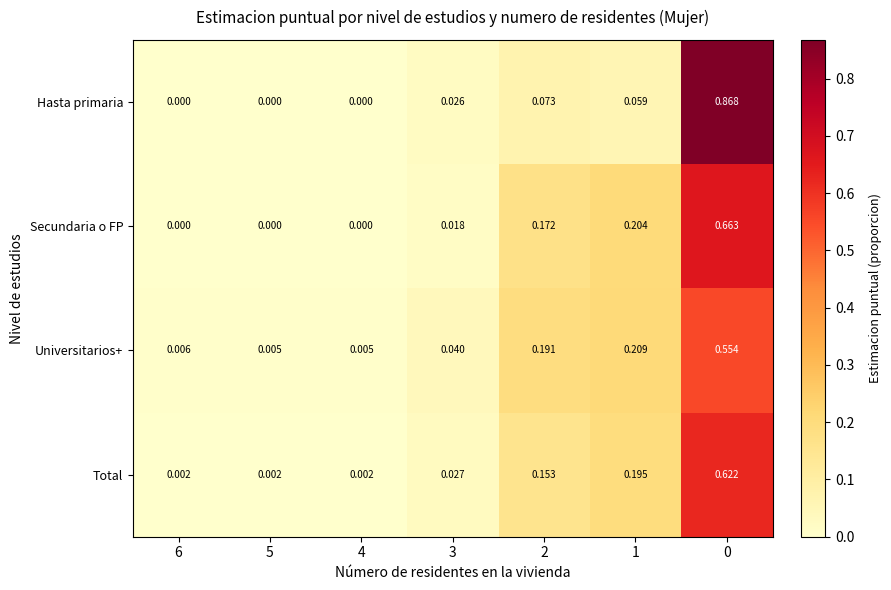

Rank the series by their maximum value, from highest to lowest.

Hasta primaria, Secundaria o FP, Total, Universitarios+